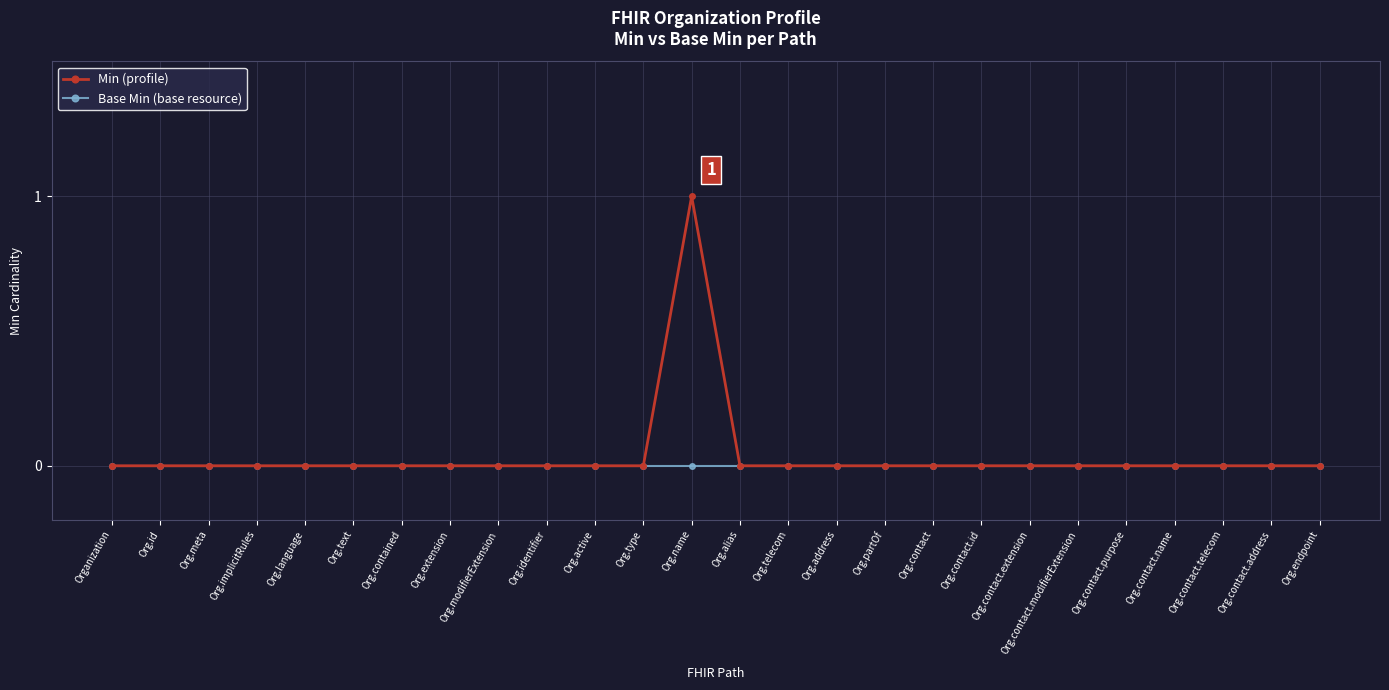

Which series has the widest spread of values?

Min (profile)